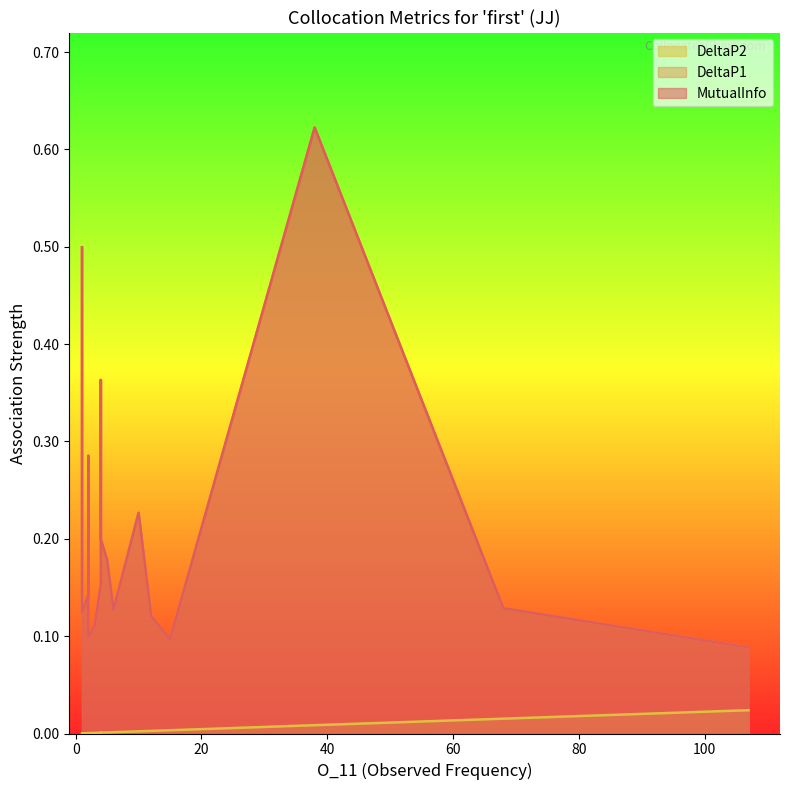

Is it true that DeltaP2 equals 0.0 at captive?

False